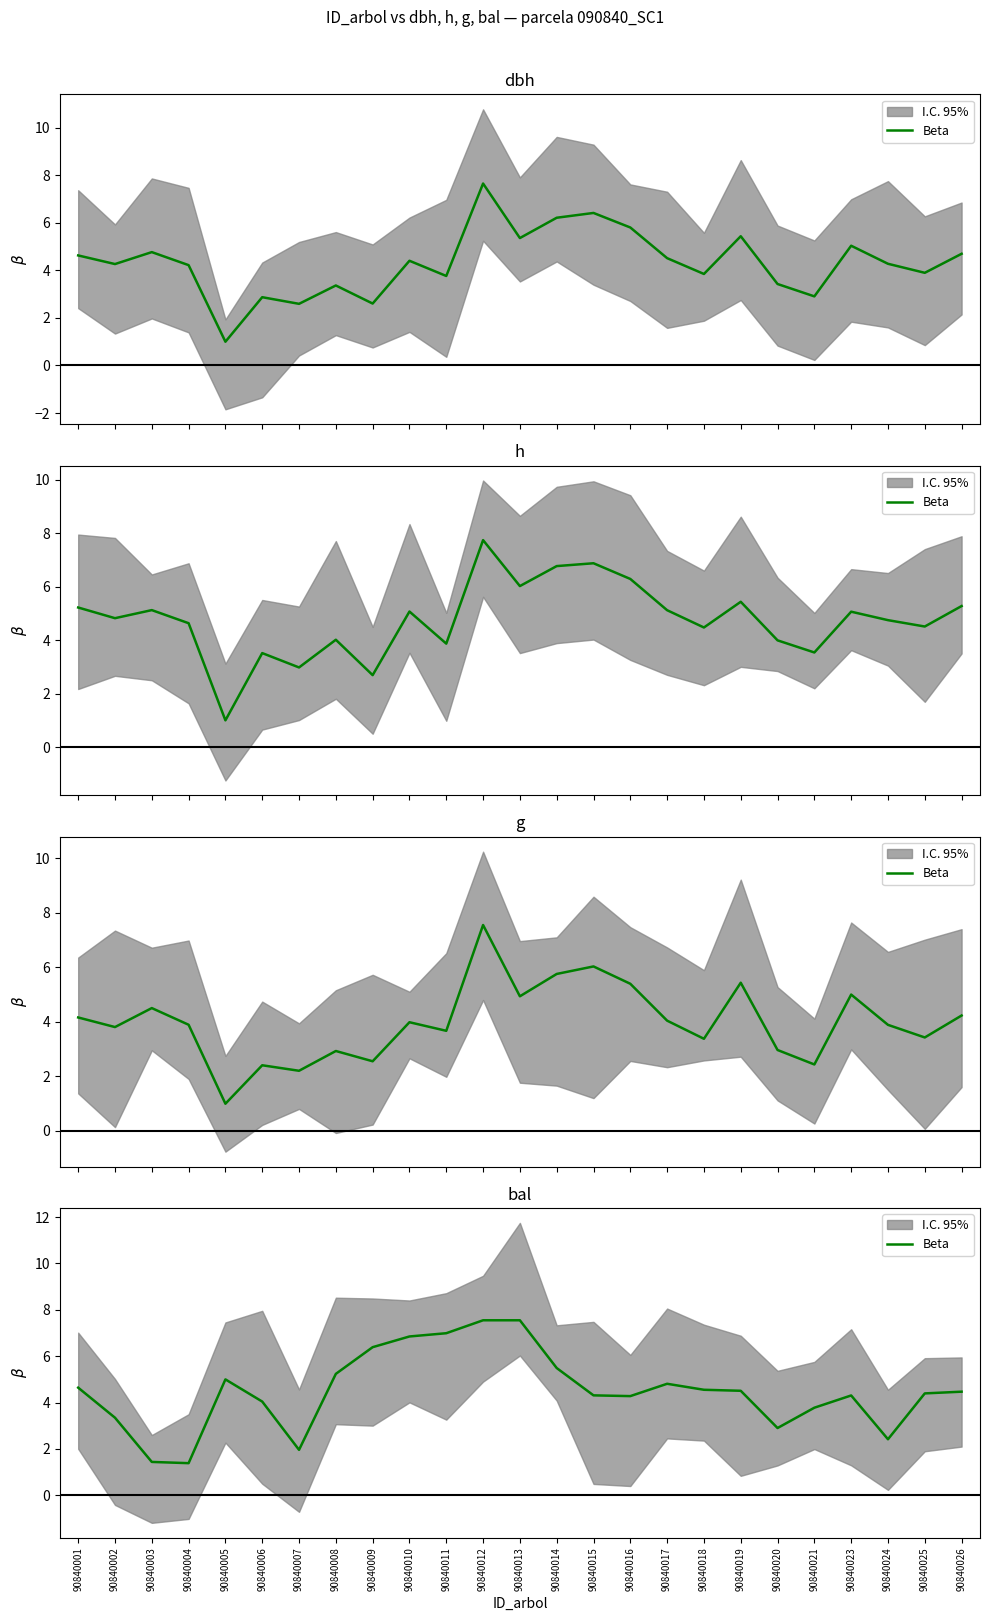

True or false: the data shows 7.0 at 90840011.

True